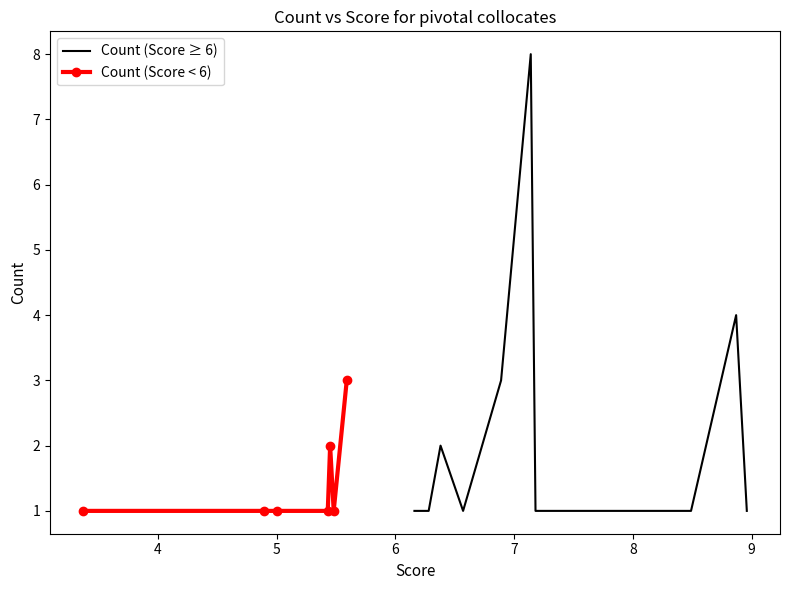

Is it true that Count equals 1.5 at discovery?

False